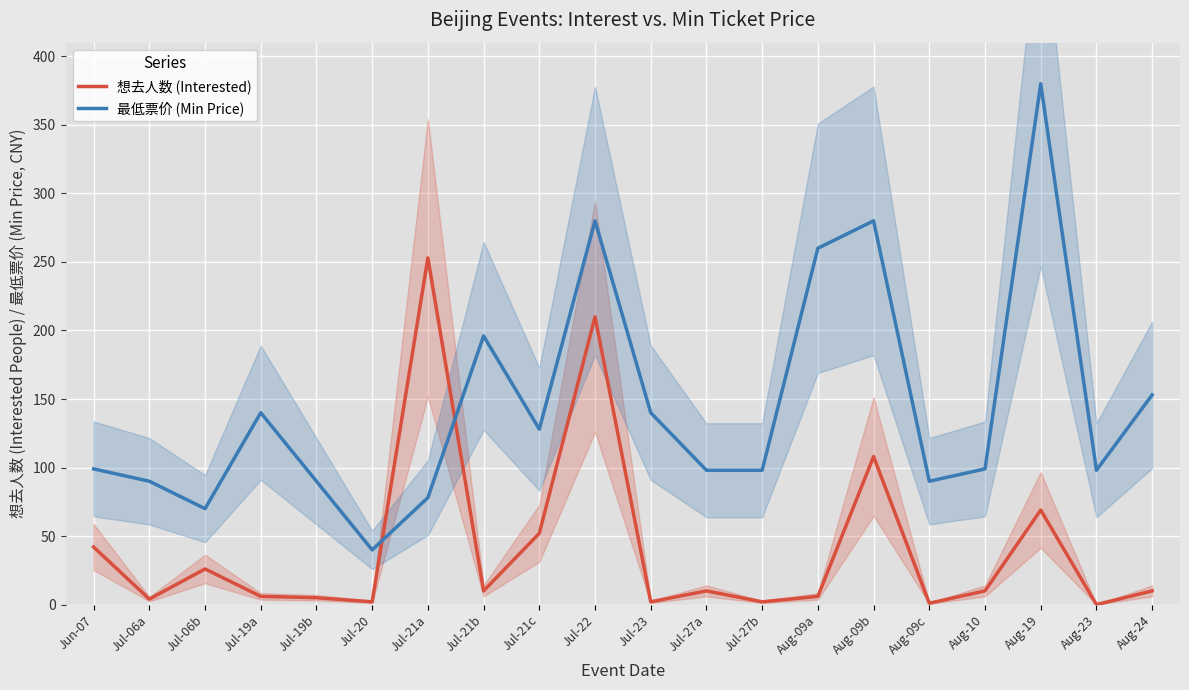

How many values in the 最低票价 (Min Price) series exceed 99?

9